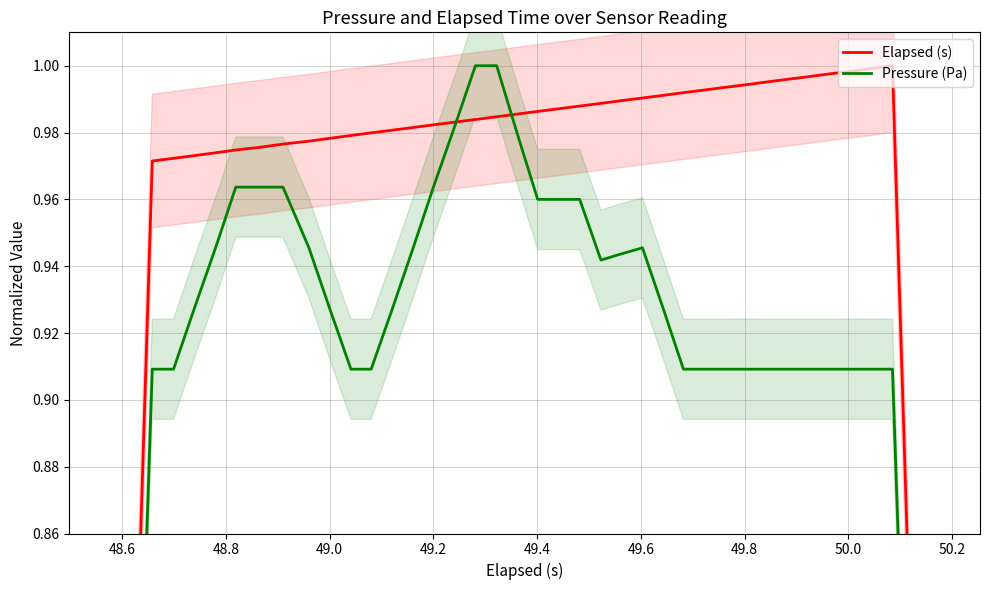

The Pressure (Pa) series shows 0.7 at 48.6. True or false?

True